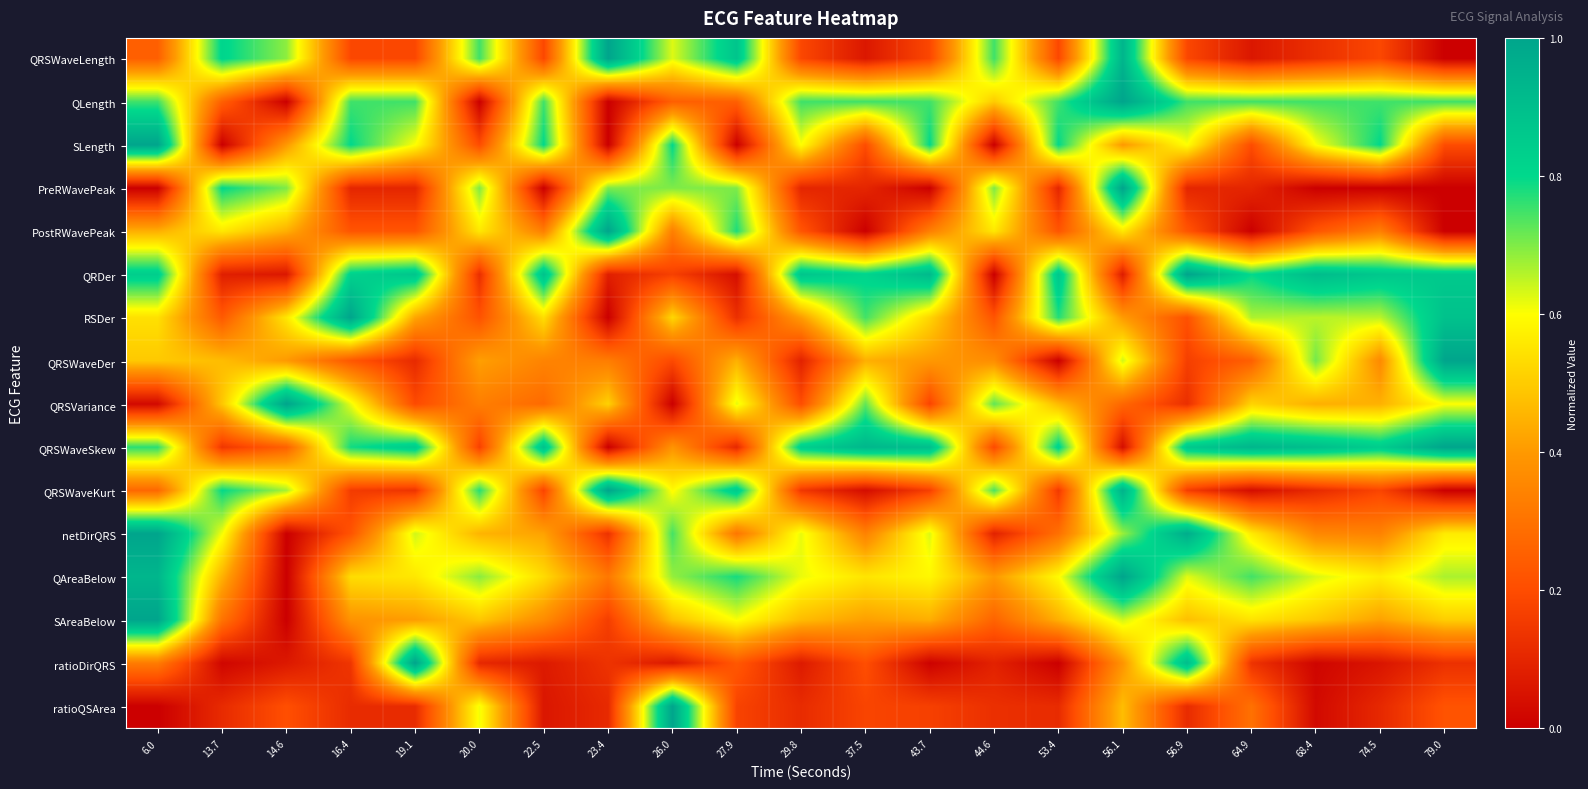

Between 37.5 and 56.9, which series saw the biggest shift?

ratioDirQRS